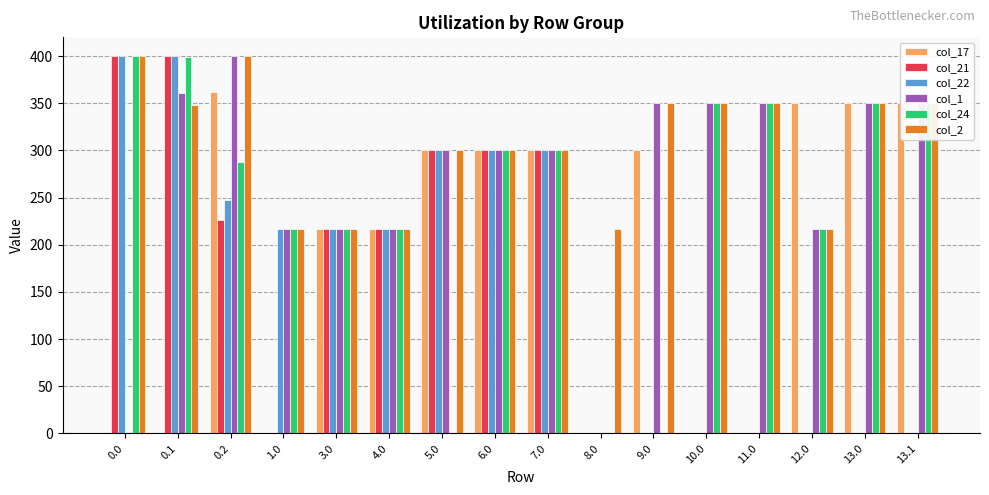

The value of col_24 at 0.1 is 399.4. True or false?

True